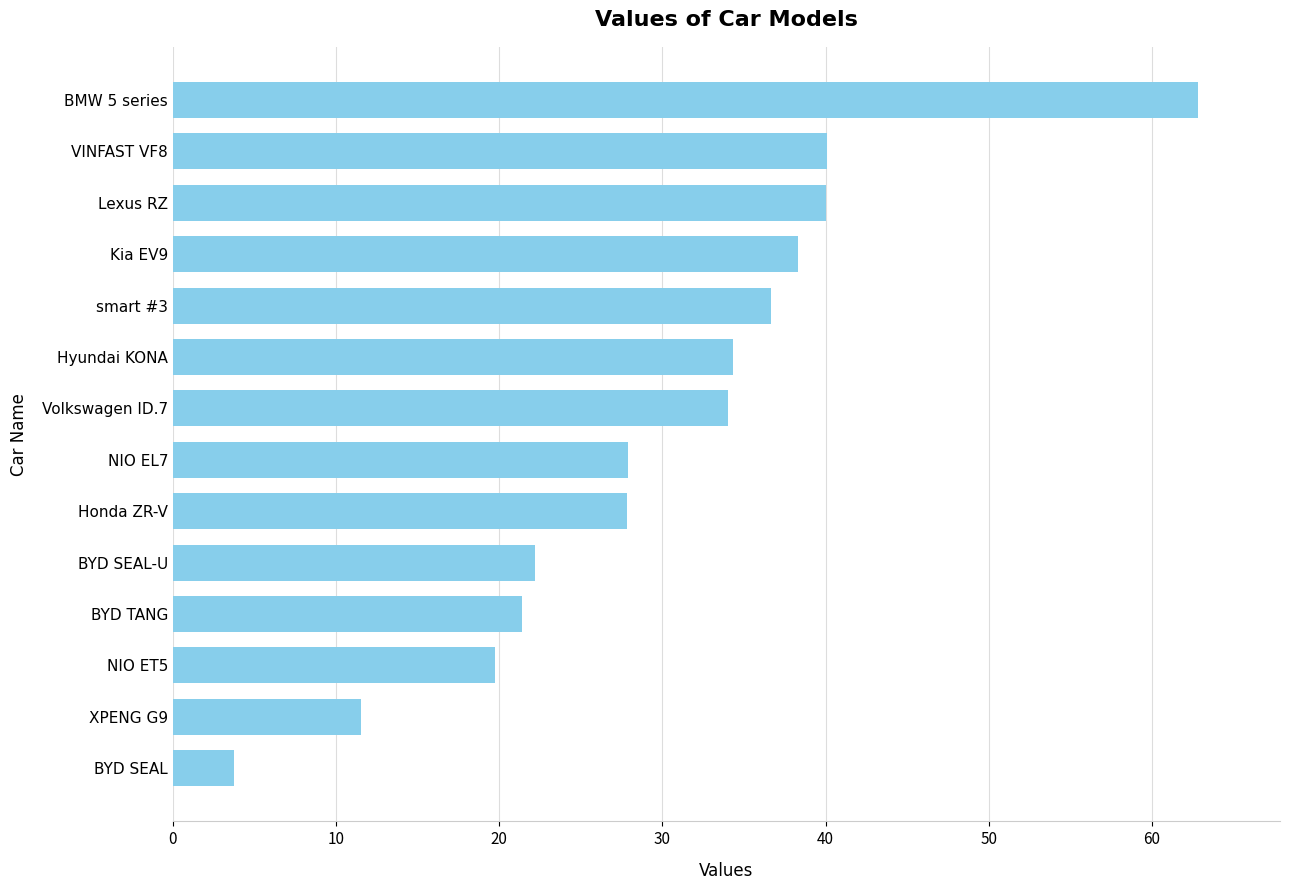

Are the bars horizontal?

Yes